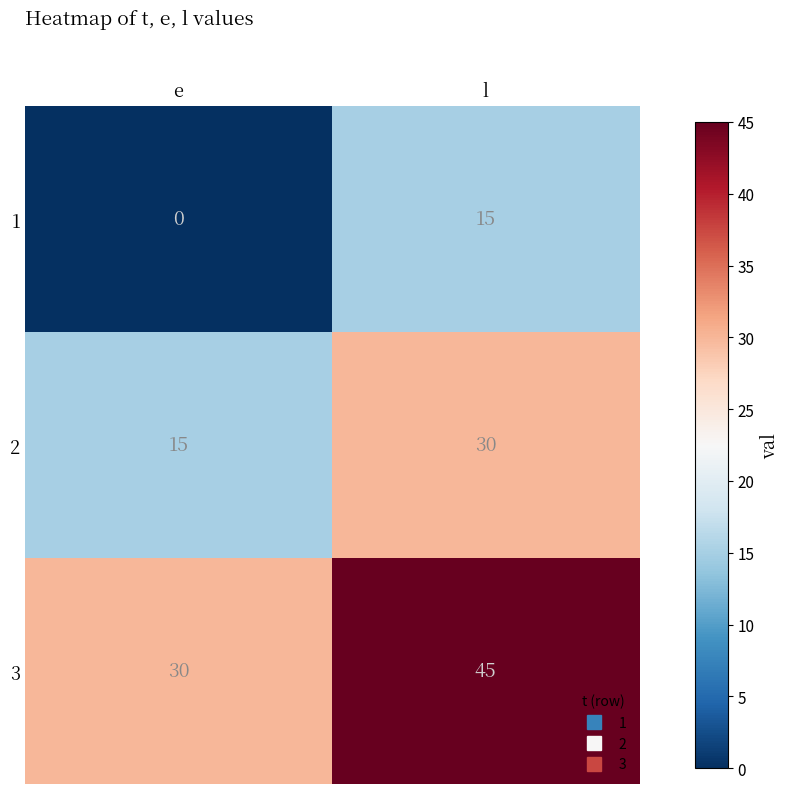

At which category is the sum across all series the highest?

l